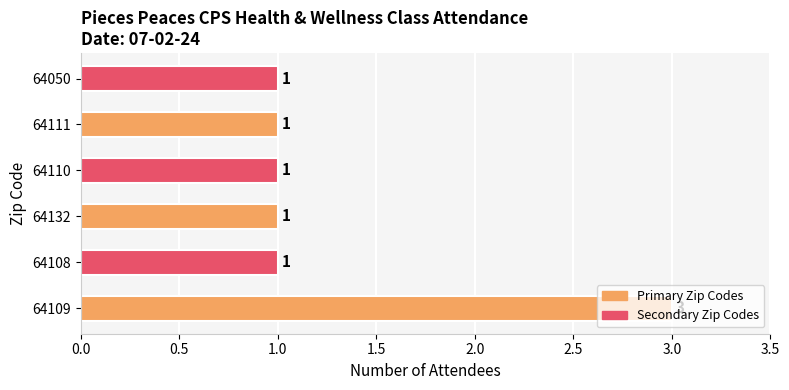

At which category does the chart reach its peak across all series?

64109